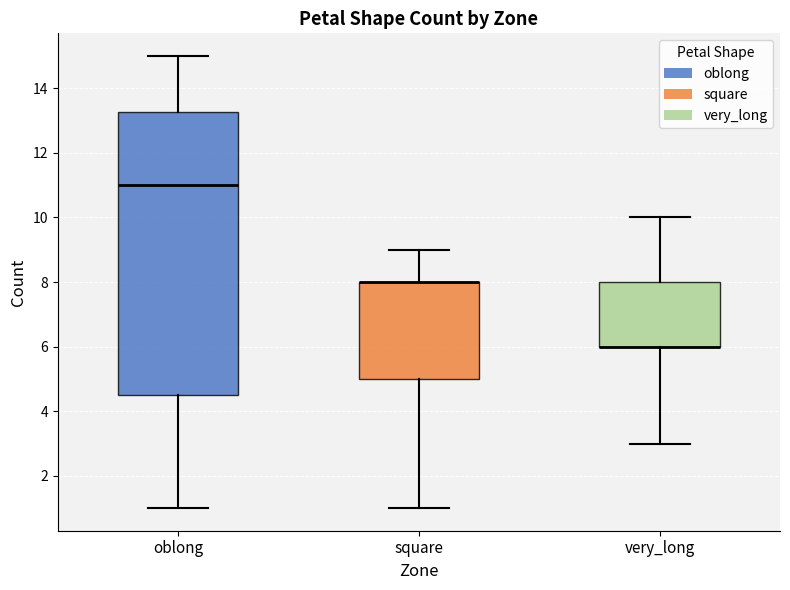

Reading left to right, read every box against the y-axis: the position of its median line, the range the box covers, and the ends of its whiskers. The values are not printed on the chart, so give them approximately, as read against the axis.

oblong: median 11.0, box 4.6 to 13.2, whiskers 1.0 to 15.0
square: median 8.0 (drawn on the box's upper edge), box 5.0 to 8.0, whiskers 1.0 to 9.0
very_long: median 6.0 (drawn on the box's lower edge), box 6.0 to 8.0, whiskers 3.0 to 10.0